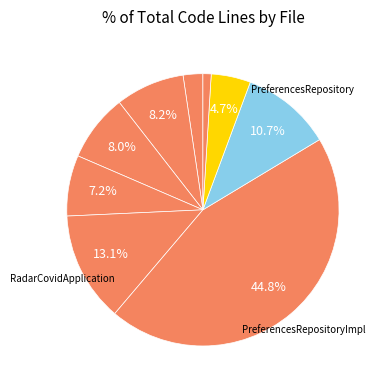

Count the number of slices in the pie.

9